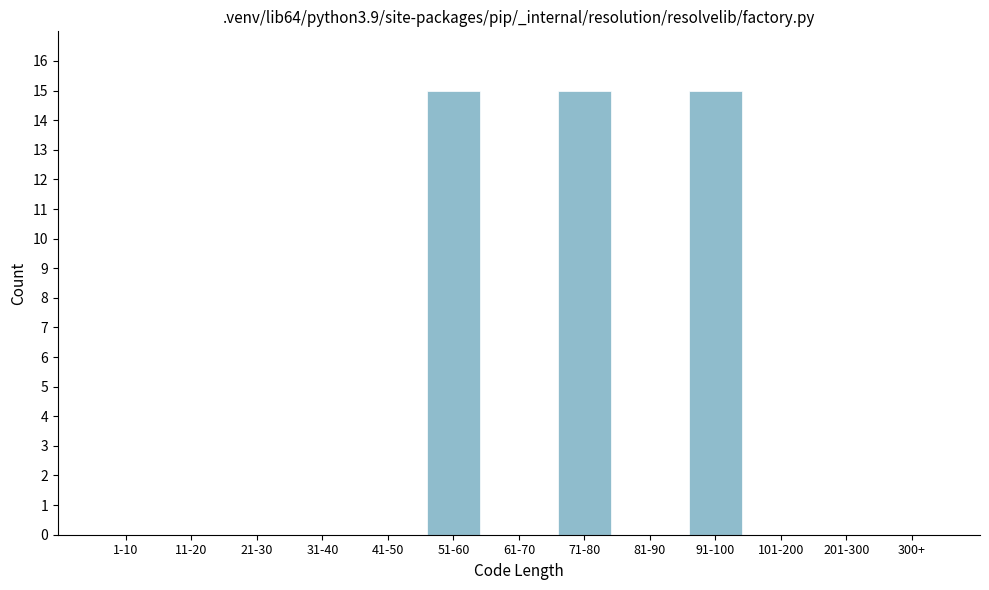

Reading right to left, what are all the values shown in this chart?

300+=0	201-300=0	101-200=0	91-100=15	81-90=0	71-80=15	61-70=0	51-60=15	41-50=0	31-40=0	21-30=0	11-20=0	1-10=0